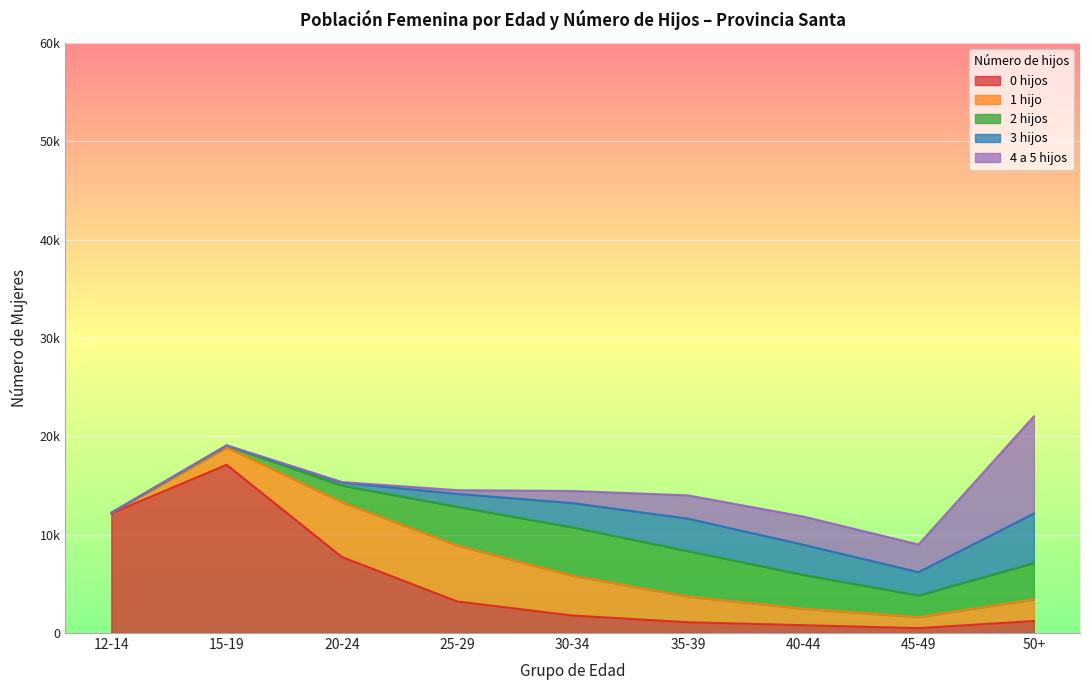

Reading left to right, transcribe all the data shown in this chart.

0 hijos: 12-14=12173	15-19=17108	20-24=7729	25-29=3210	30-34=1782	35-39=1096	40-44=795	45-49=499	50+=1221
1 hijo: 12-14=46	15-19=1763	20-24=5565	25-29=5683	30-34=4050	35-39=2608	40-44=1679	45-49=1124	50+=2204
2 hijos: 12-14=8	15-19=177	20-24=1702	25-29=3951	30-34=4914	35-39=4636	40-44=3445	45-49=2204	50+=3694
3 hijos: 12-14=0	15-19=29	20-24=309	25-29=1302	30-34=2469	35-39=3292	40-44=3065	45-49=2364	50+=5037
4 a 5 hijos: 12-14=0	15-19=7	20-24=53	25-29=381	30-34=1231	35-39=2368	40-44=2863	45-49=2811	50+=9879